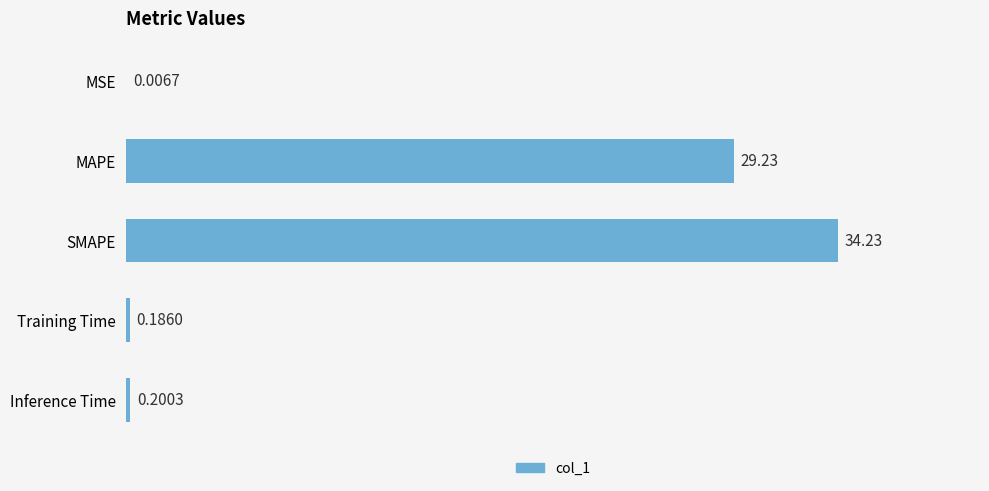

What is the change in value from MSE to SMAPE?

+34.2